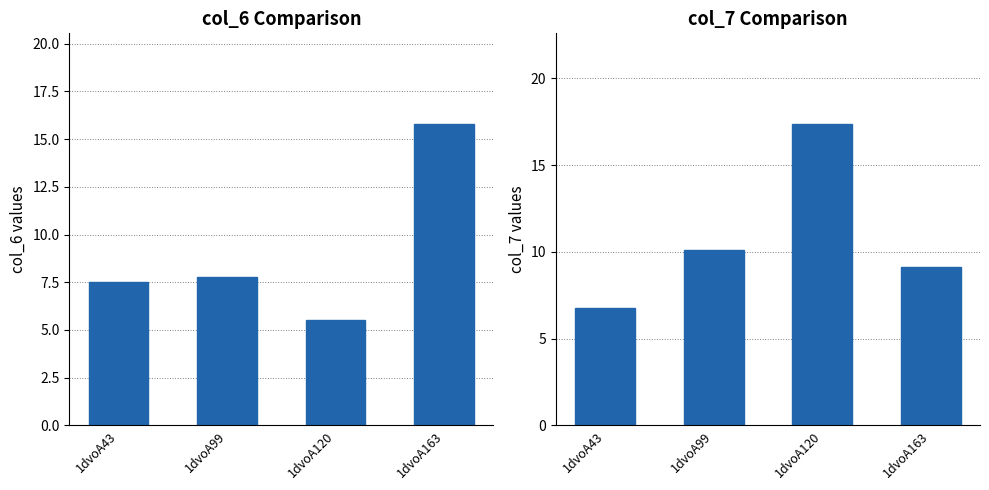

Reading left to right, transcribe all the data shown in this chart.

col_6: 7.5	7.8	5.5	15.8
col_7: 6.8	10.1	17.4	9.1